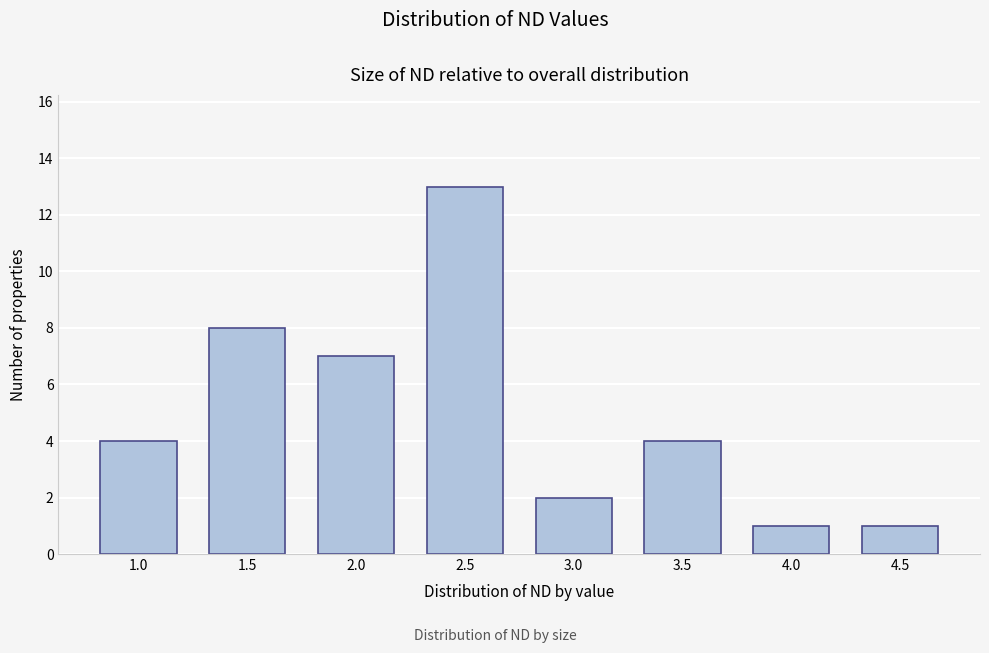

Reading right to left, list all the values displayed in this chart.

4.5=1	4.0=1	3.5=4	3.0=2	2.5=13	2.0=7	1.5=8	1.0=4